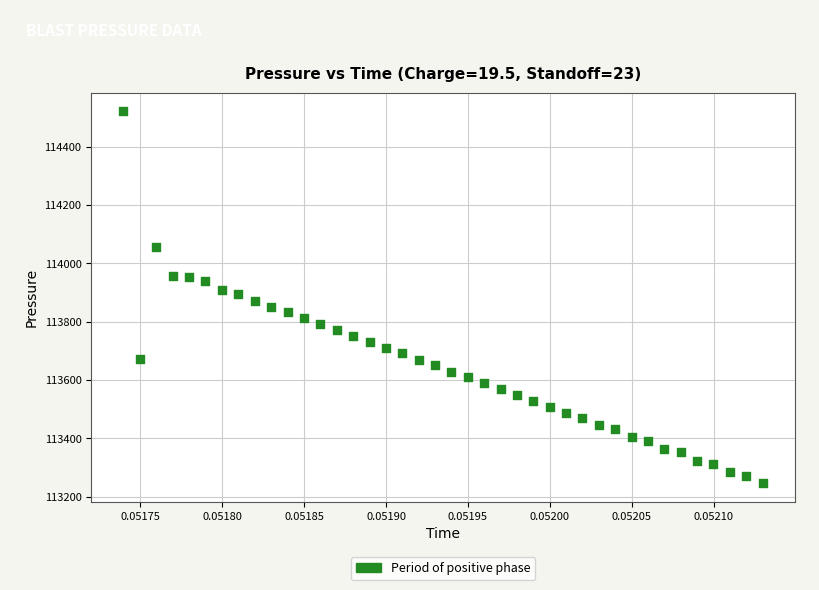

What is the range of Y values (max minus min)?

1274.3